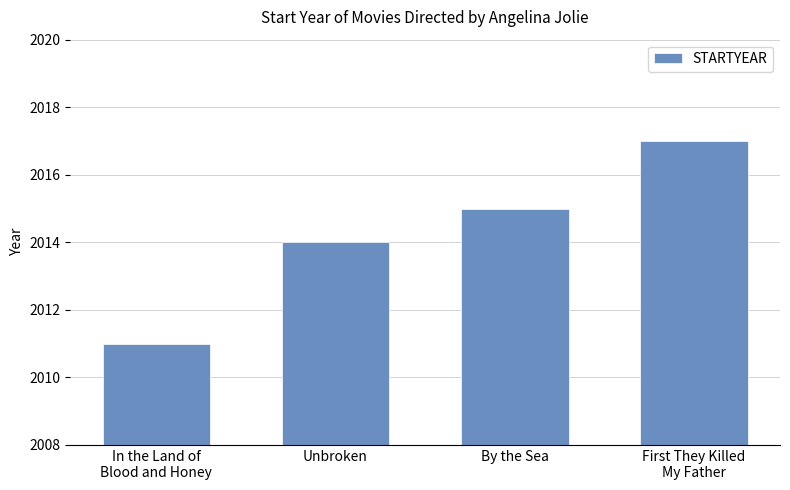

What is the label of the 2nd bar from the left?

Unbroken